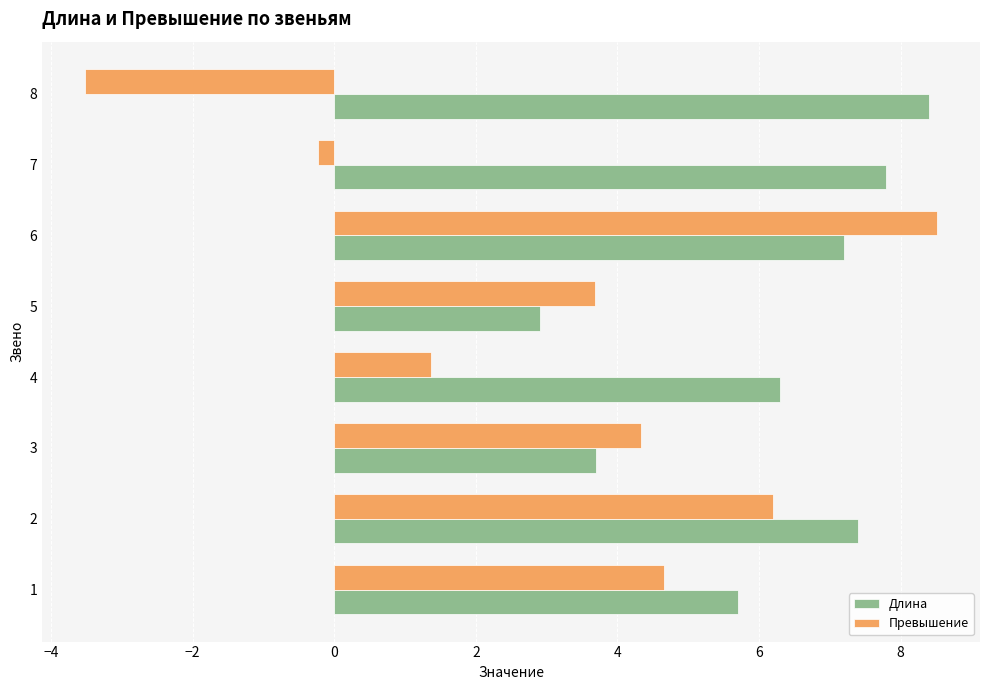

List the labels in order of Превышение value, largest first.

6, 2, 1, 3, 5, 4, 7, 8